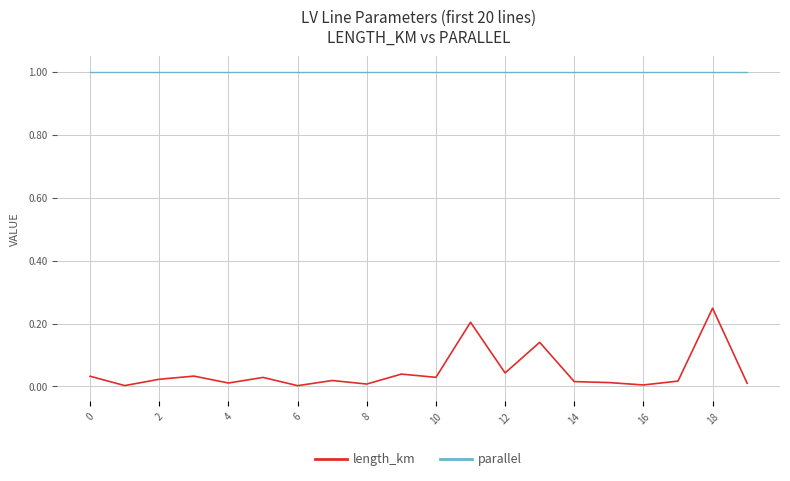

True or false: parallel and length_km cross at least once.

False